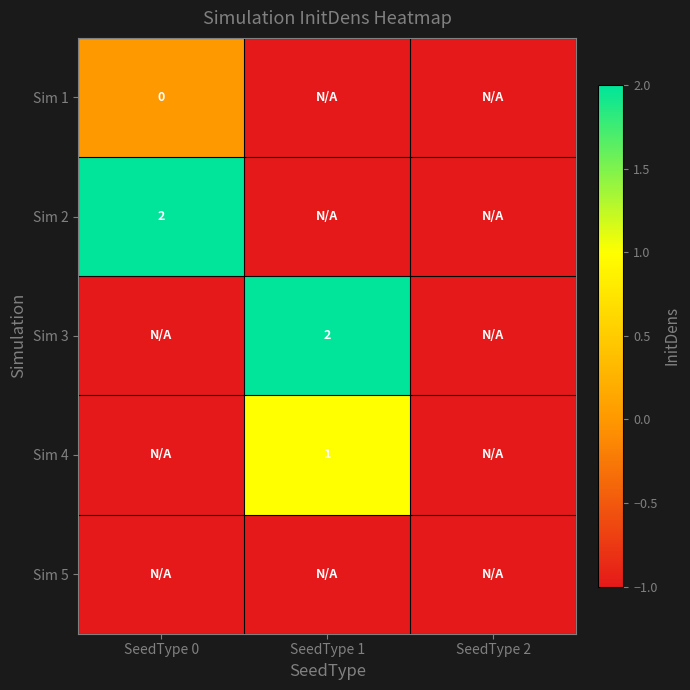

The Sim 4 series shows 1 at SeedType 1. True or false?

True